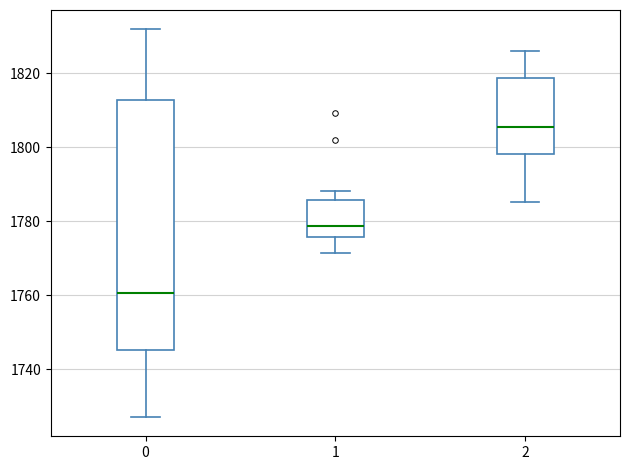

Reading left to right, transcribe this box plot: for each box, give where its median line is, the range the box spans, and where its two whiskers end, as read against the y-axis. The values are not printed on the chart, so give them approximately, as read against the axis.

0: median 1760, box 1746 to 1812, whiskers 1728 to 1832
1: median 1778, box 1776 to 1786, whiskers 1772 to 1788
2: median 1806, box 1798 to 1818, whiskers 1786 to 1826